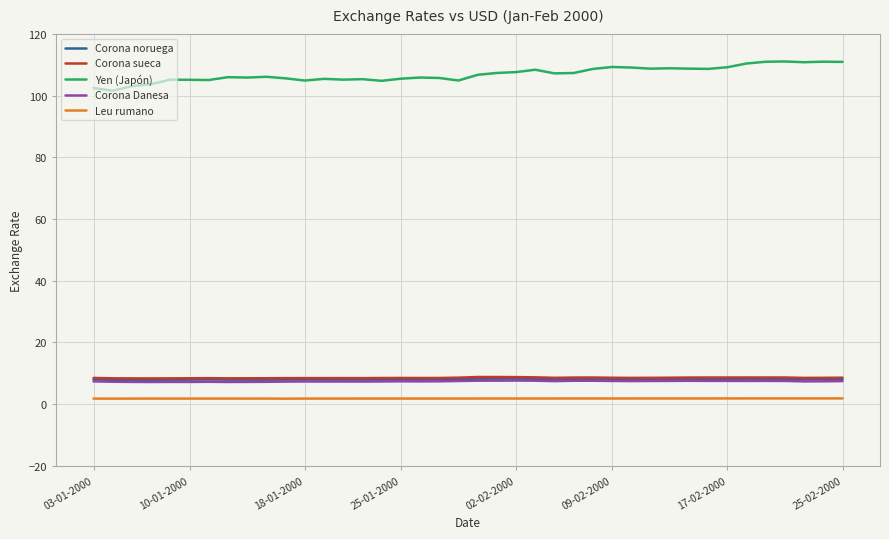

Which series has the largest total across all categories?

Yen (Japón)